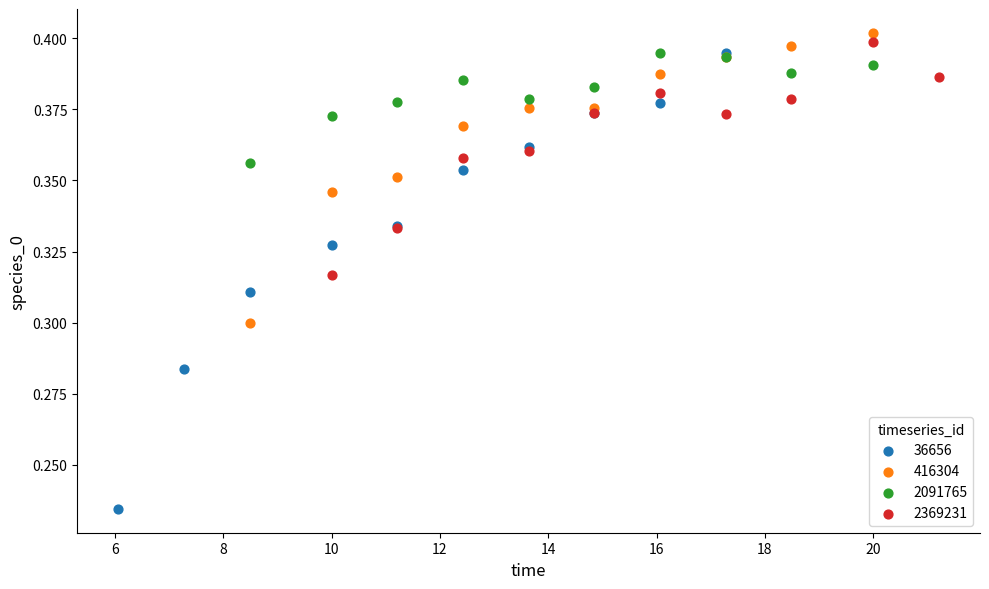

Which series has the largest Y range (max minus min)?

36656